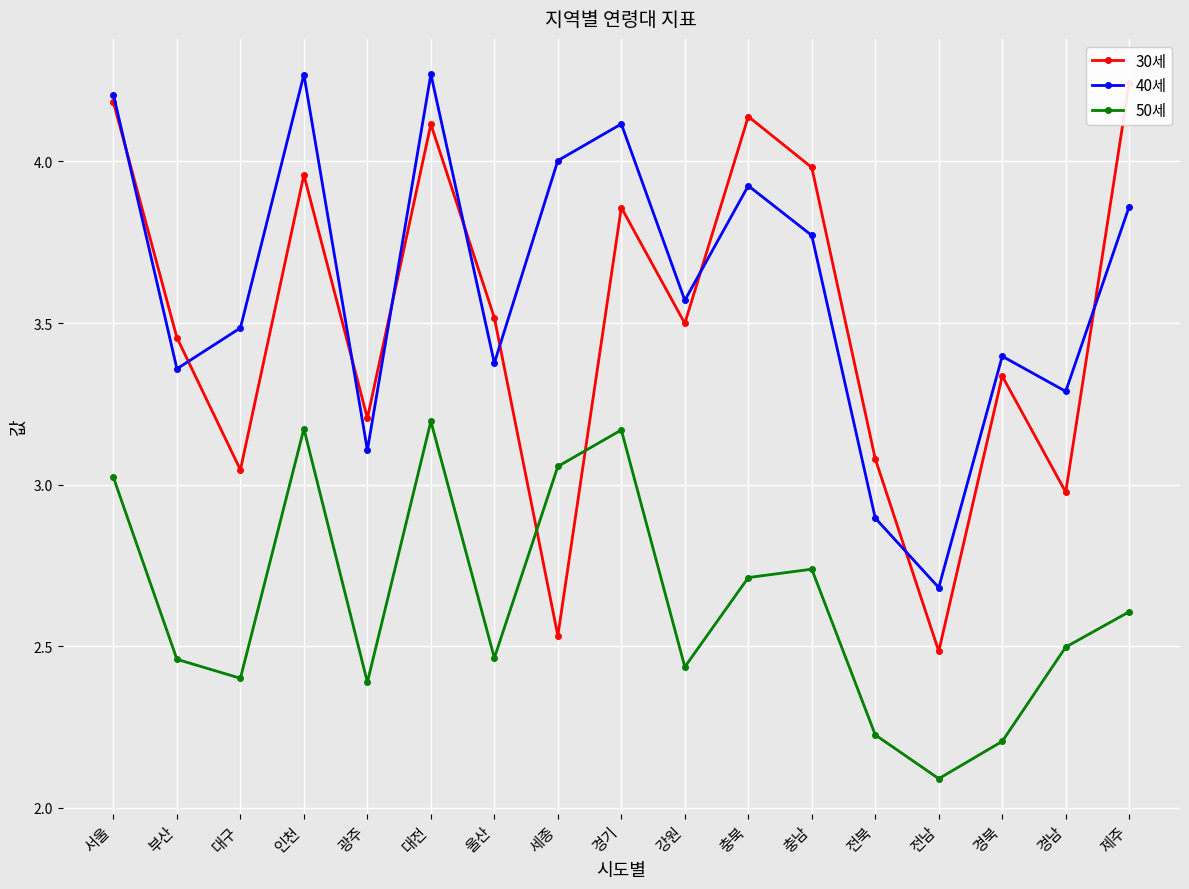

Is it true that 50세 equals 2.4 at 강원?

True